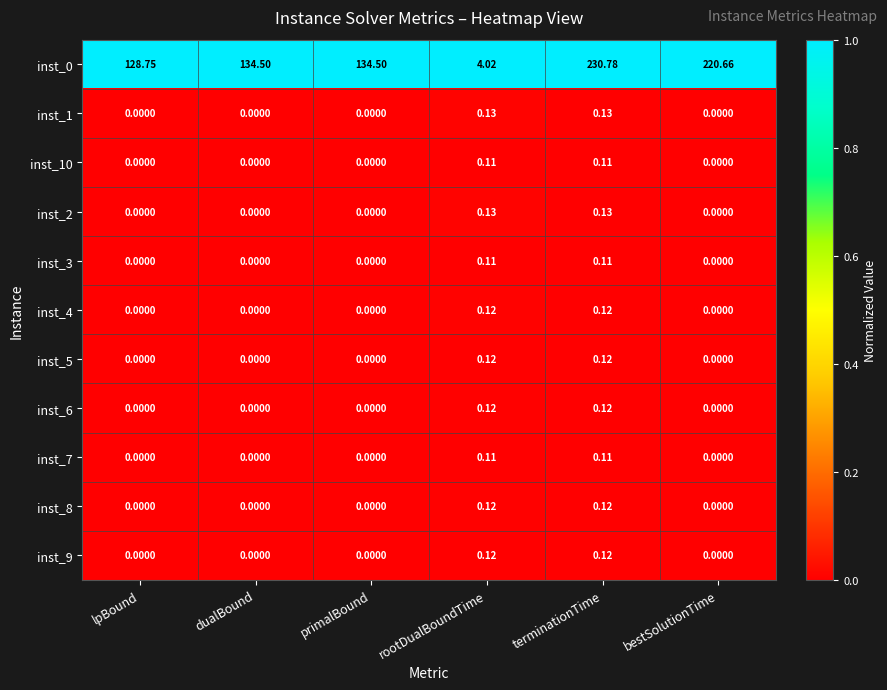

At which category is the sum across all series the highest?

terminationTime